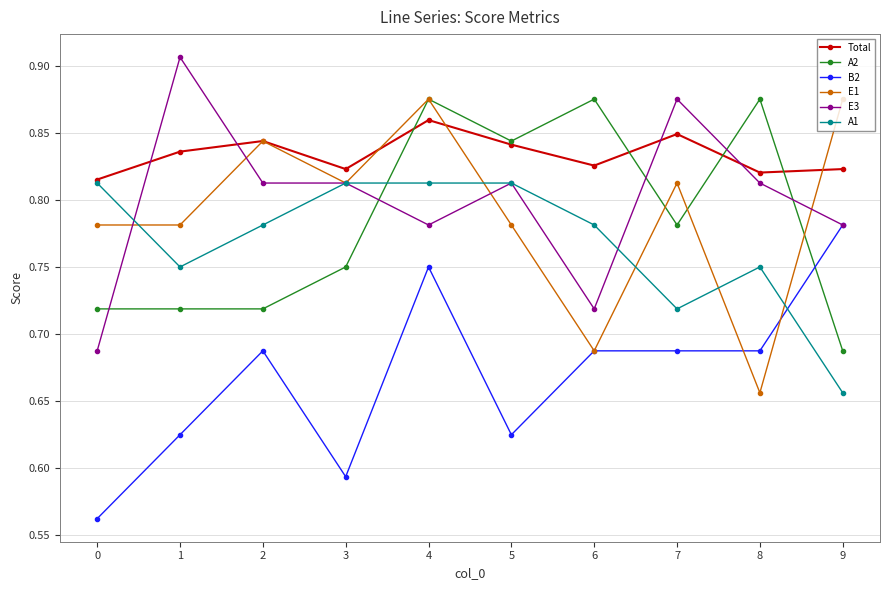

What is the sum of all E1 values?

7.9